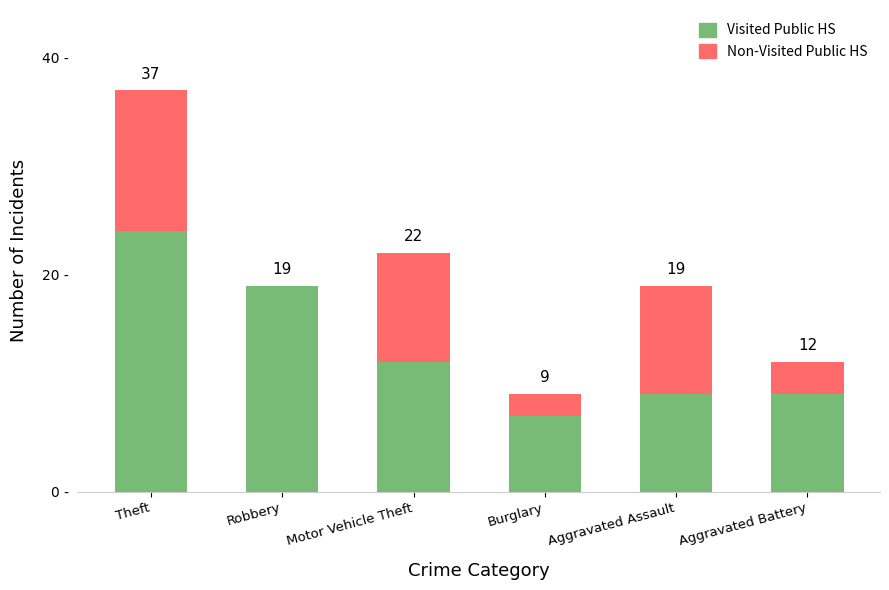

At which category is the sum across all series the highest?

Theft